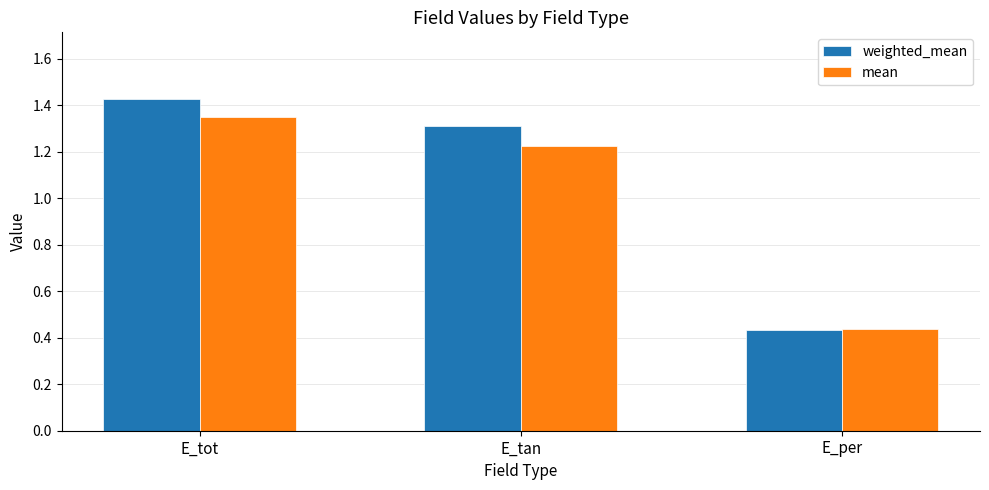

The mean series shows 1.3 at E_tot. True or false?

True